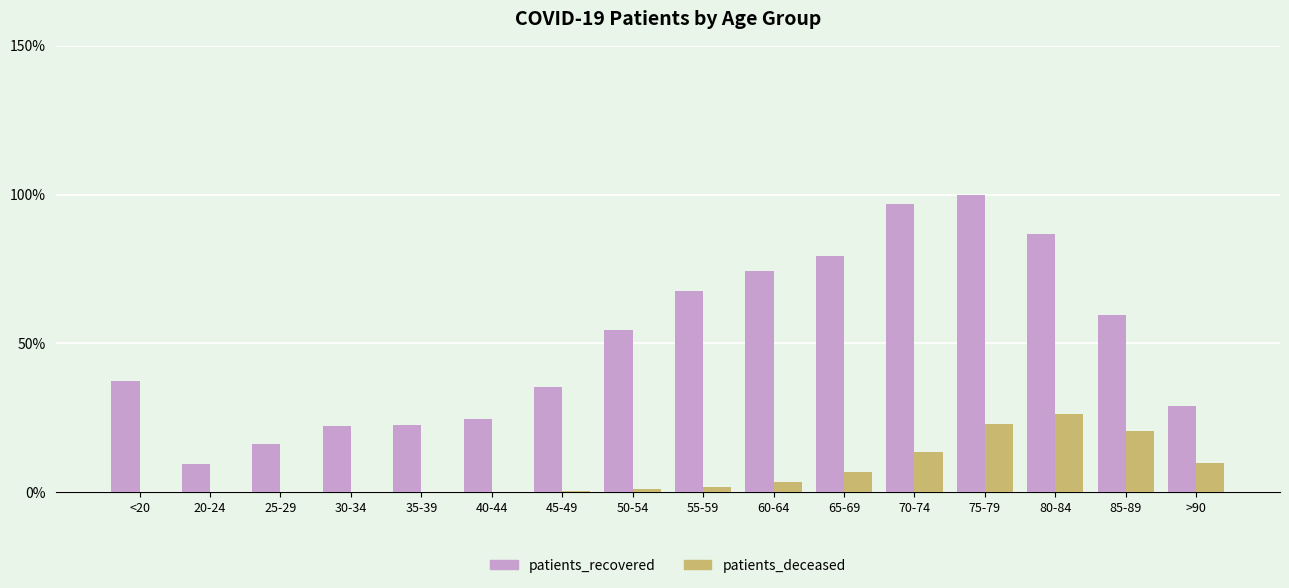

Which category has the highest value across all series?

75-79